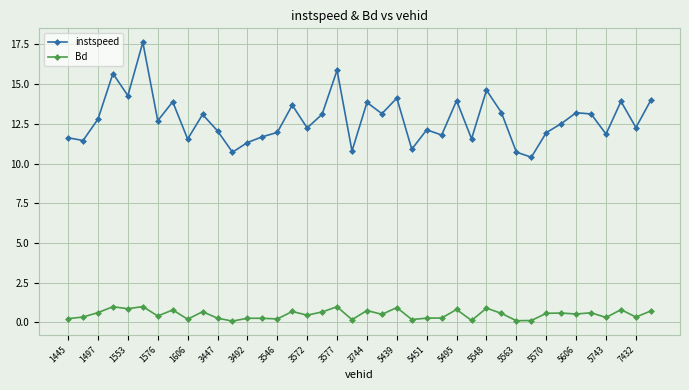

Which series has the widest spread of values?

instspeed